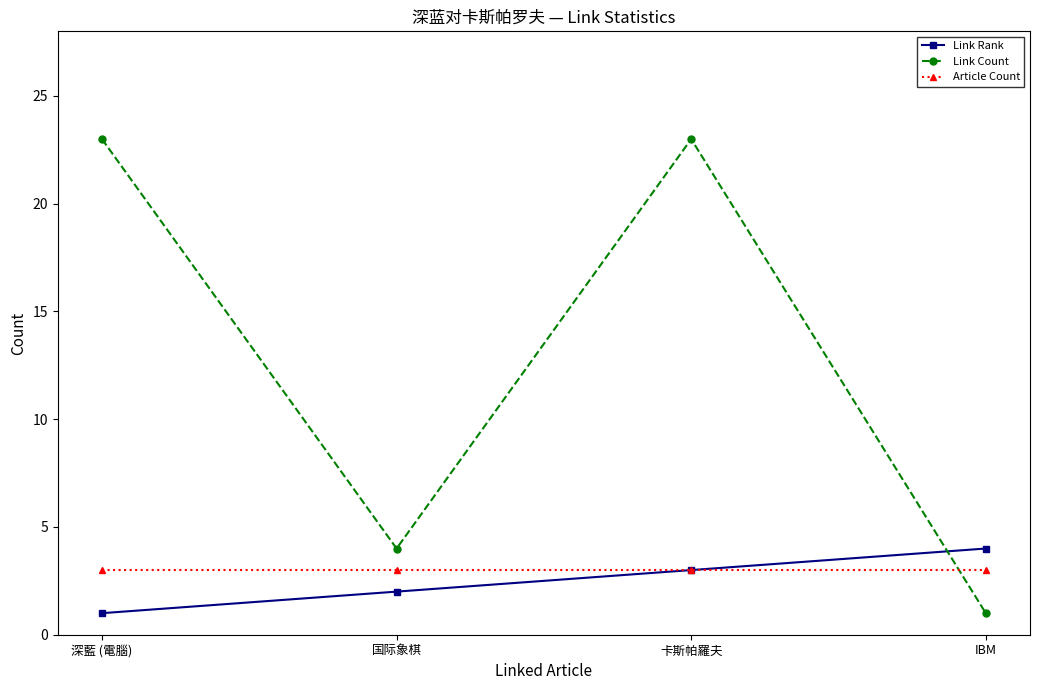

Rank the series by their maximum value, from lowest to highest.

Article Count, Link Rank, Link Count